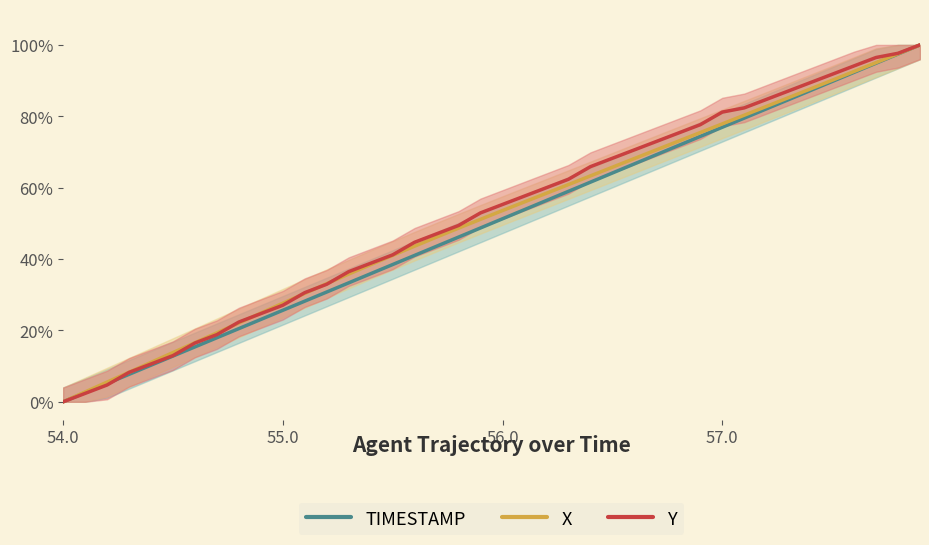

What is the average value of the X series?

0.5